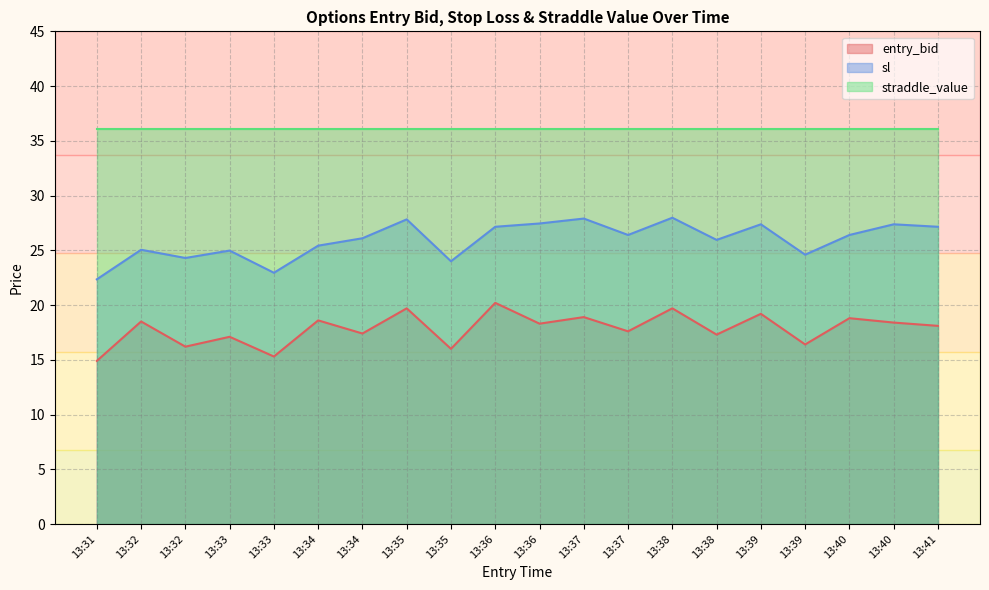

True or false: sl and entry_bid intersect in this chart.

False